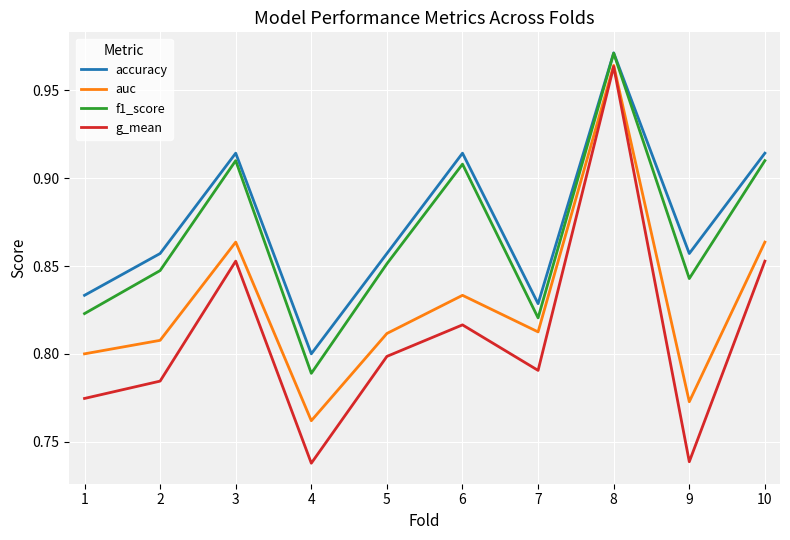

What are all the series names shown in the legend?

accuracy, auc, f1_score, g_mean